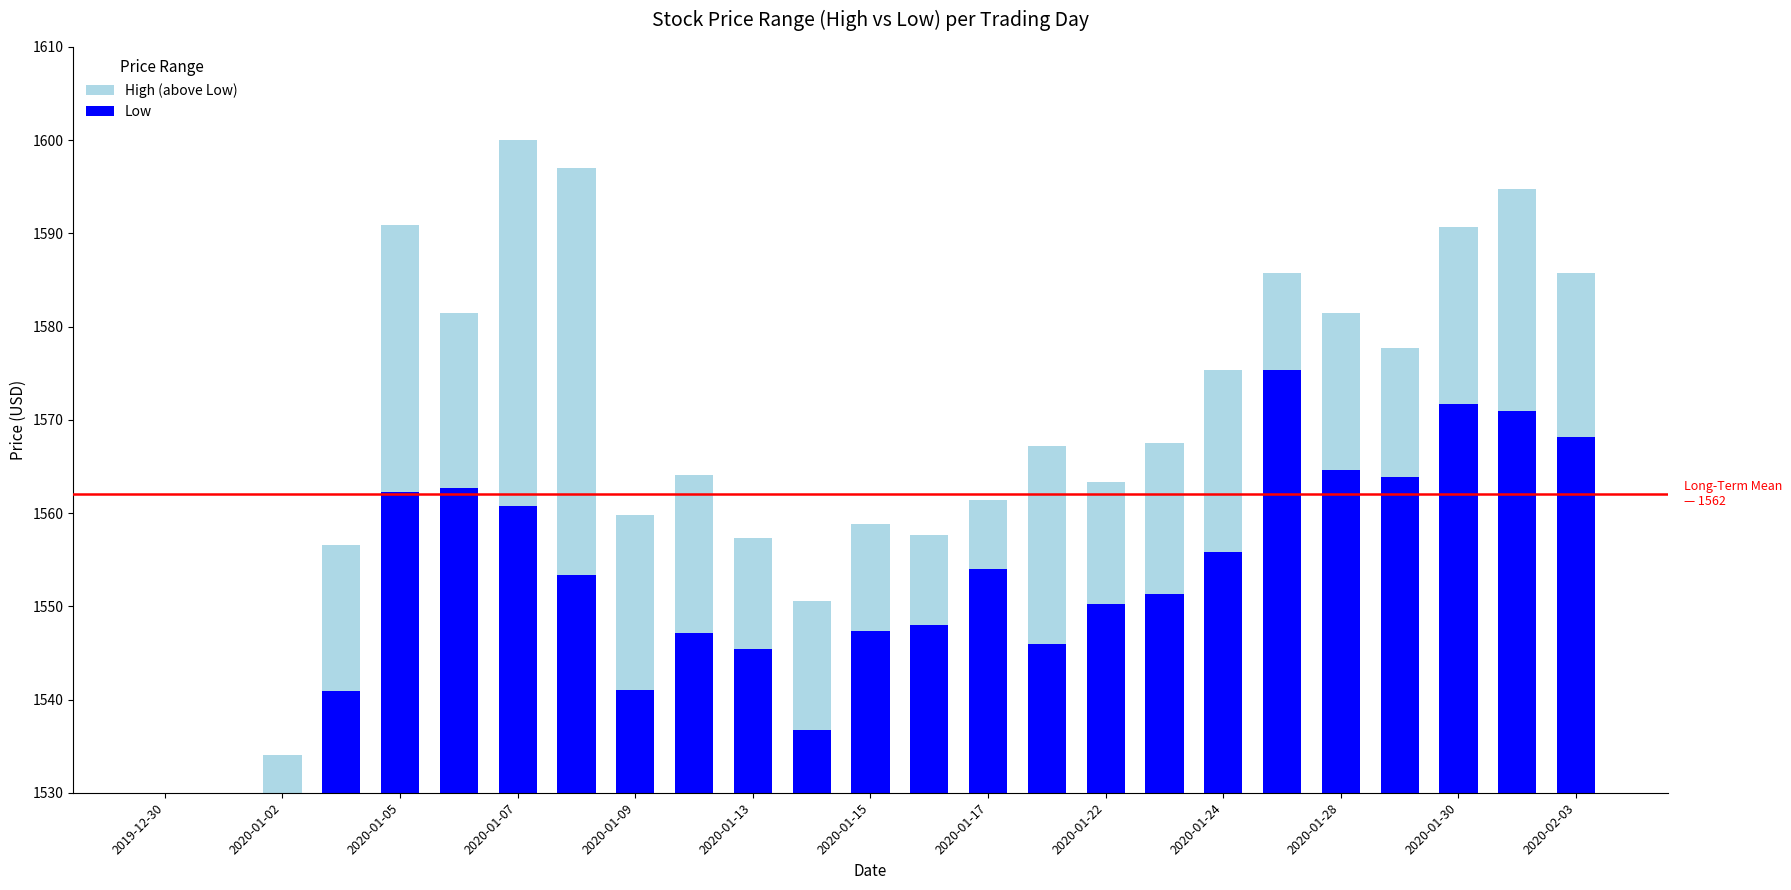

Which series has the largest total across all categories?

Low